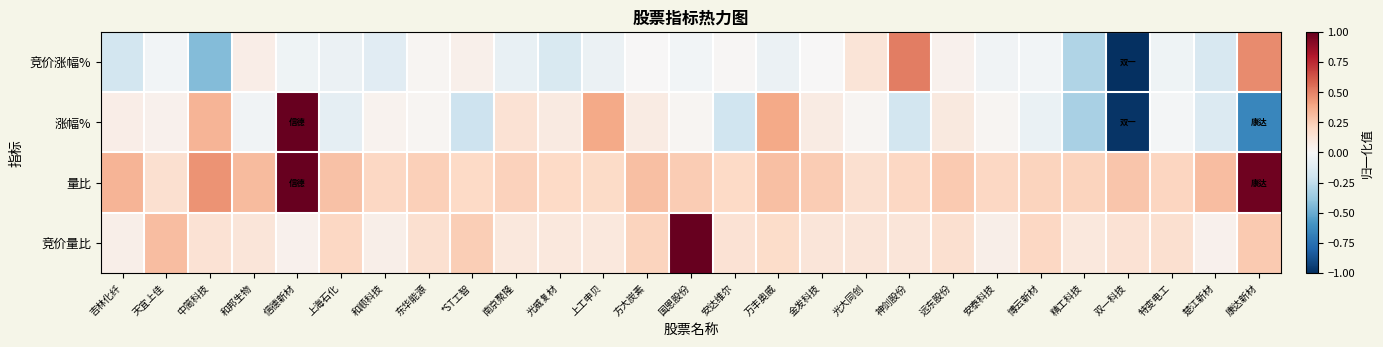

Between 万丰奥威 and 双一科技, which is larger?

万丰奥威